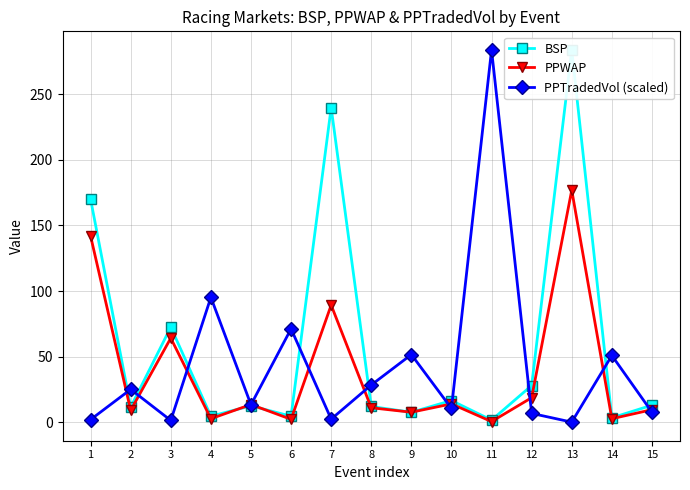

At which category does PPTradedVol (scaled) reach its first local peak?

2